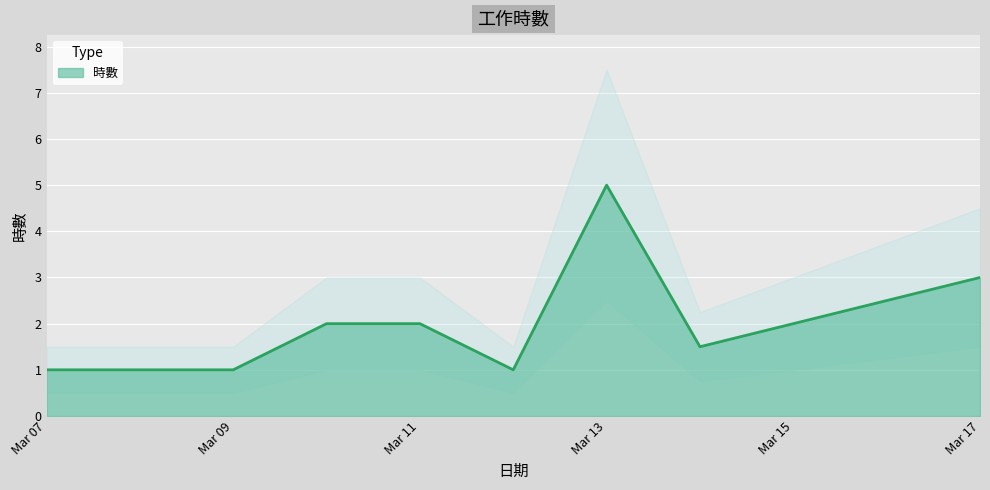

Where is the data nearest to the value 3?

Mar 17